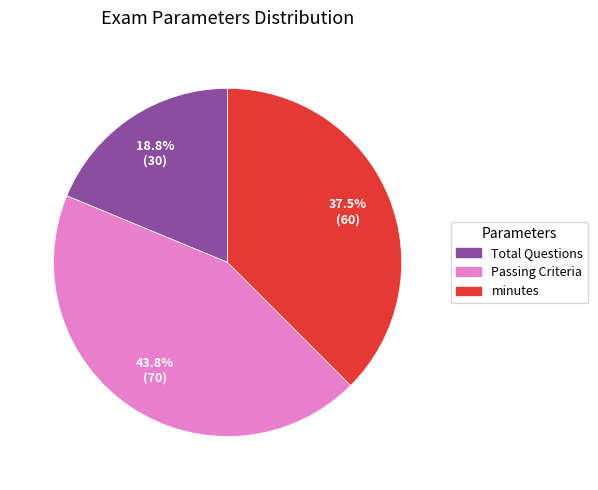

Is the sum of Total Questions and minutes greater than half?

Yes